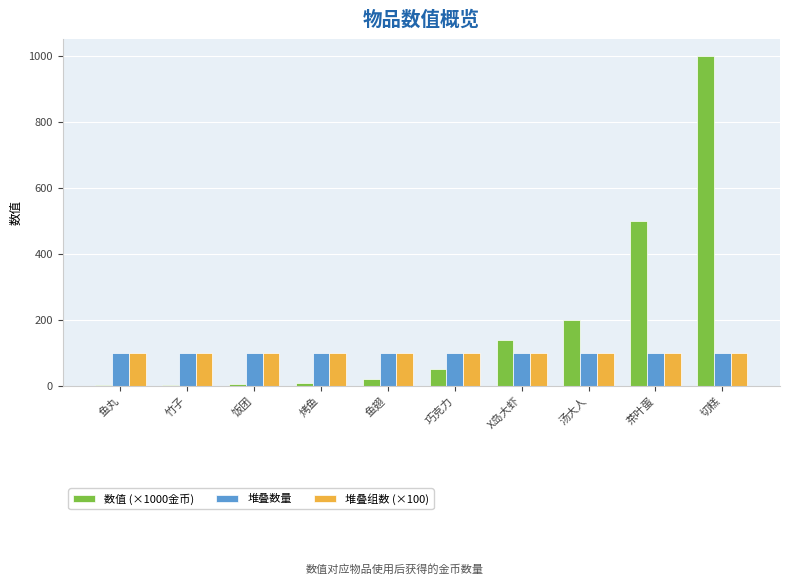

The value of 堆叠数量 at 饭团 is 143. True or false?

False